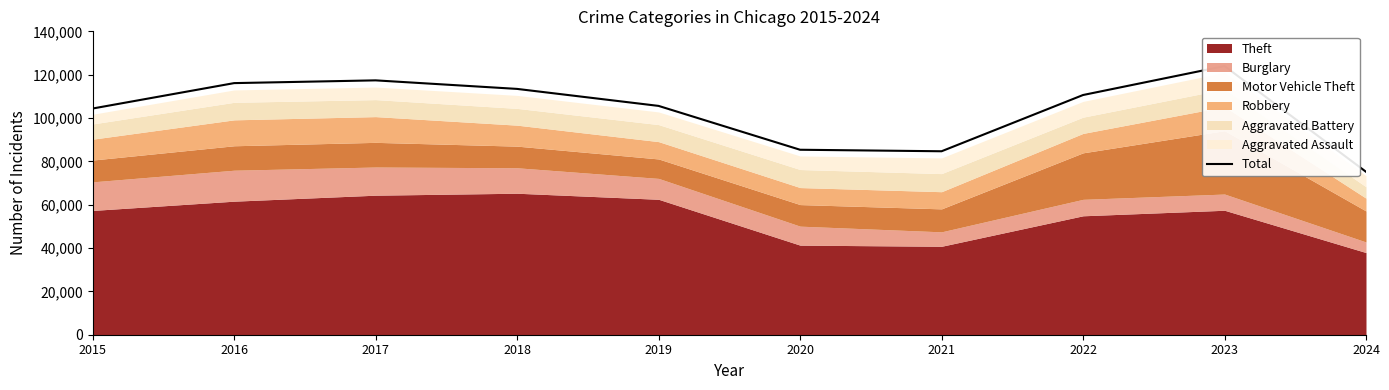

How many values exceed 110613?

4